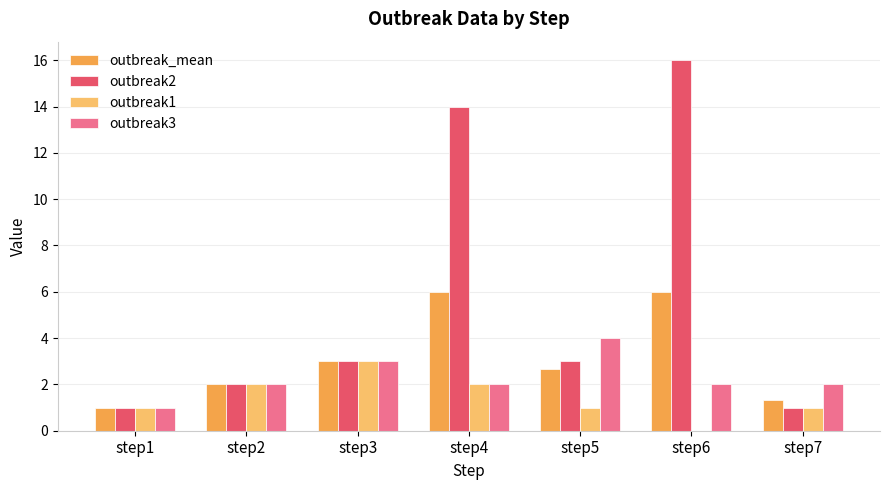

What are all the series names shown in the legend?

outbreak_mean, outbreak2, outbreak1, outbreak3